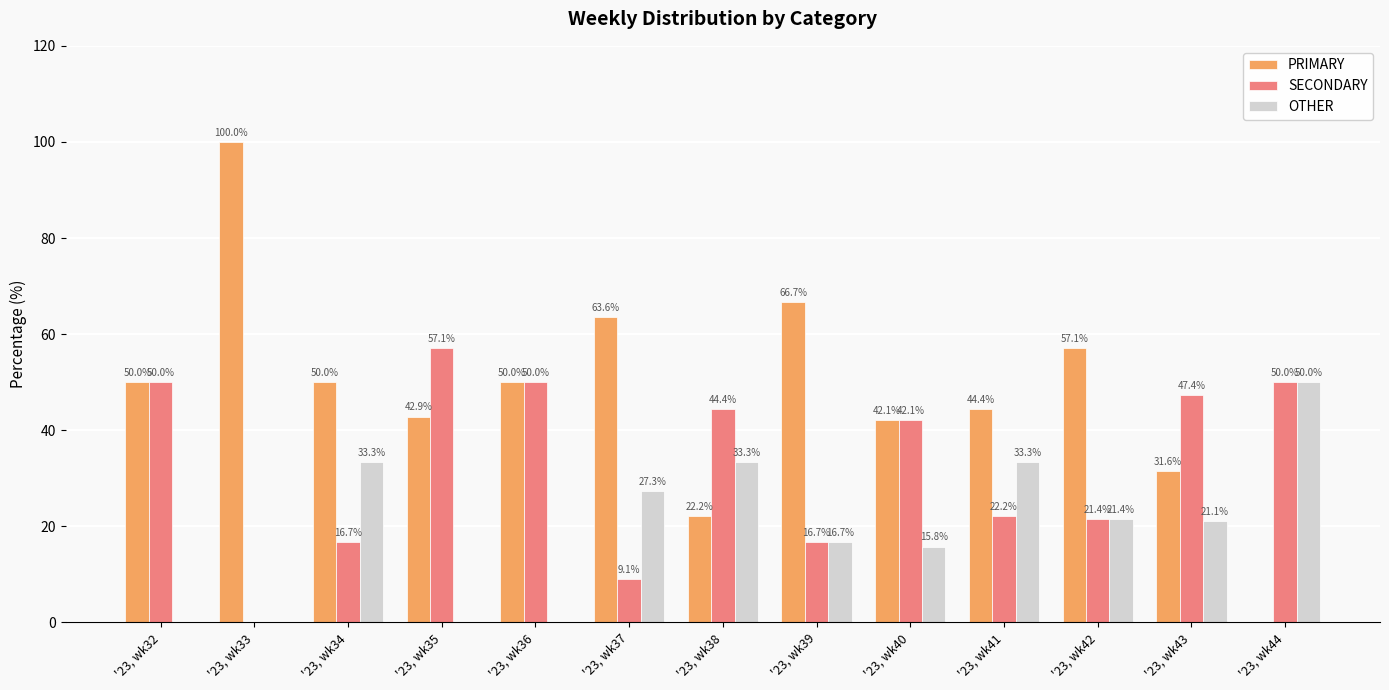

Between '23, wk34 and '23, wk42, which series saw the biggest shift?

OTHER